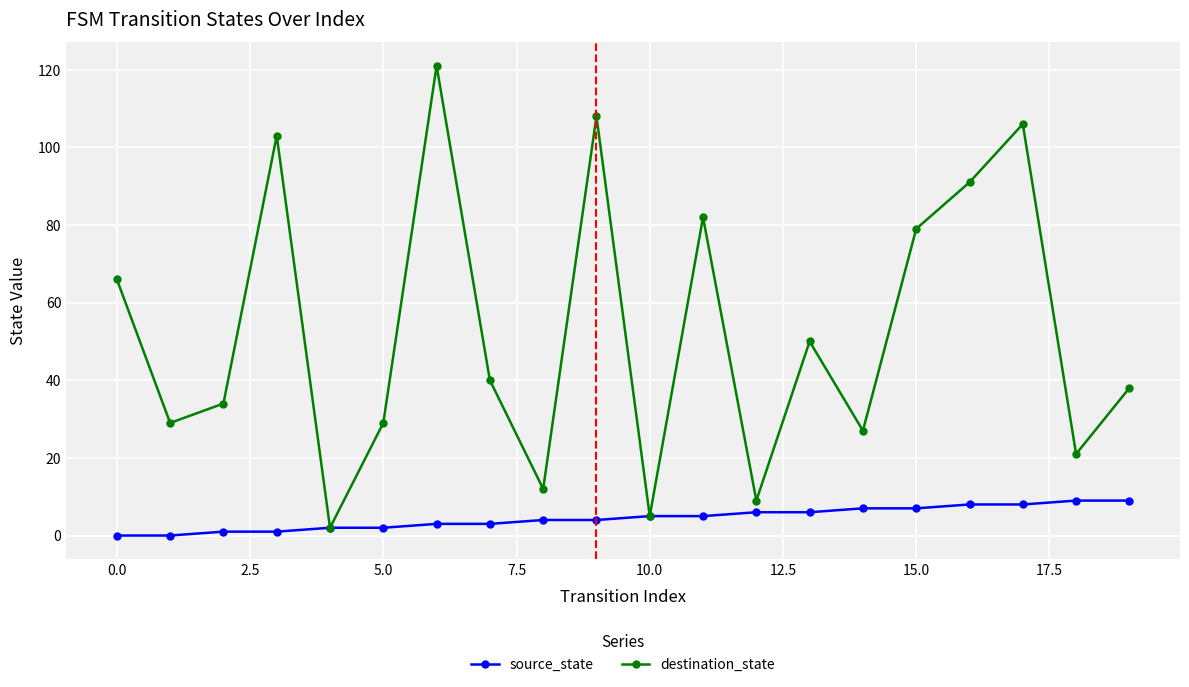

What is the maximum value for source_state?

9